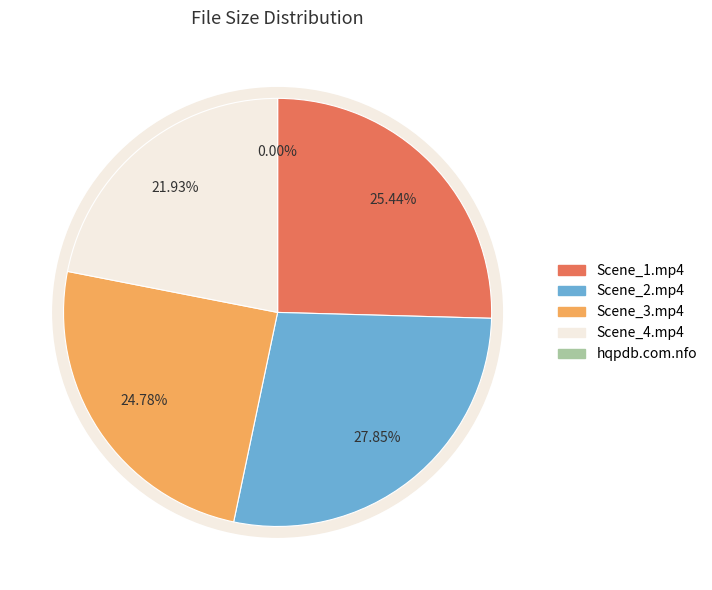

Count the number of slices in the pie.

5